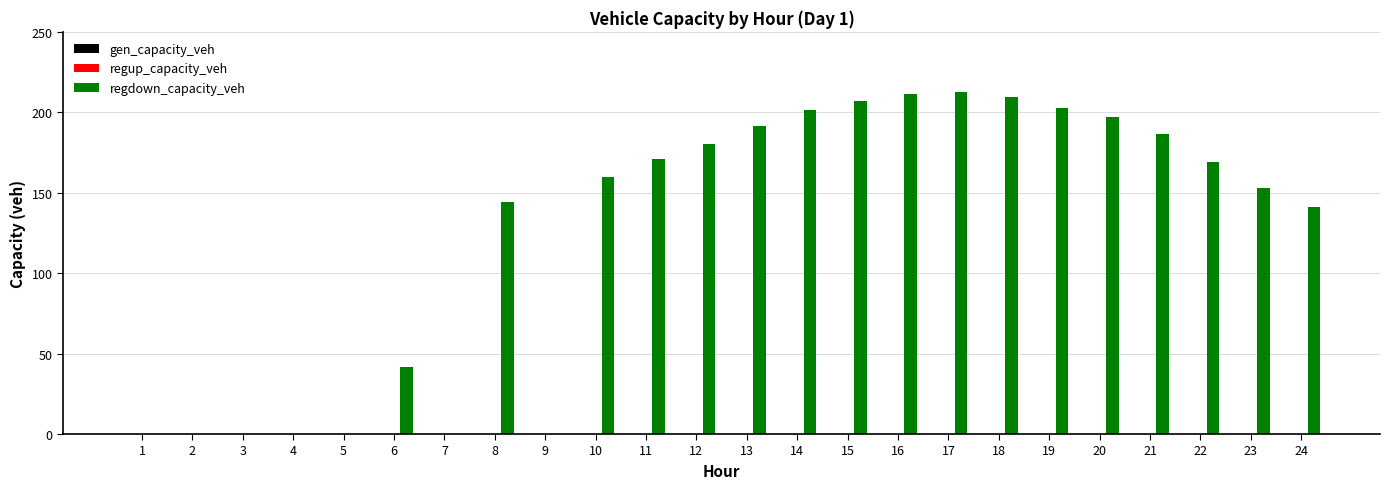

What is the sum of the values at 16 and 23?

364.2